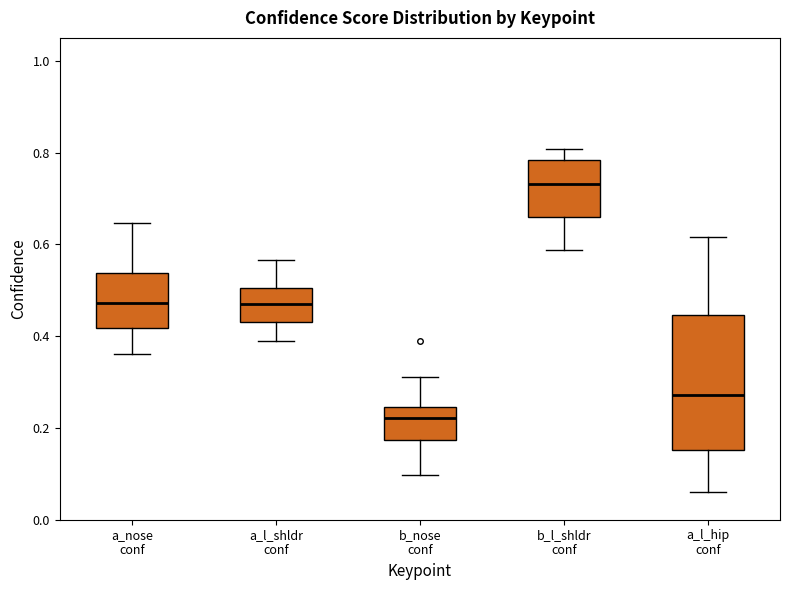

Comparing the boxes themselves (not the whiskers), which one is the tallest?

a_l_hip conf